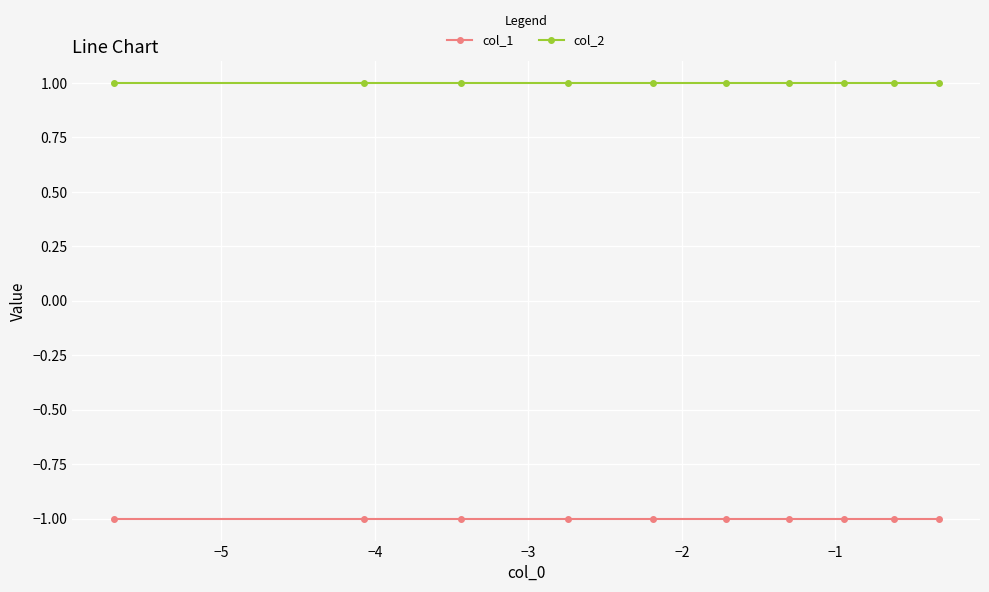

List the series in order of their peak value, highest first.

col_2, col_1